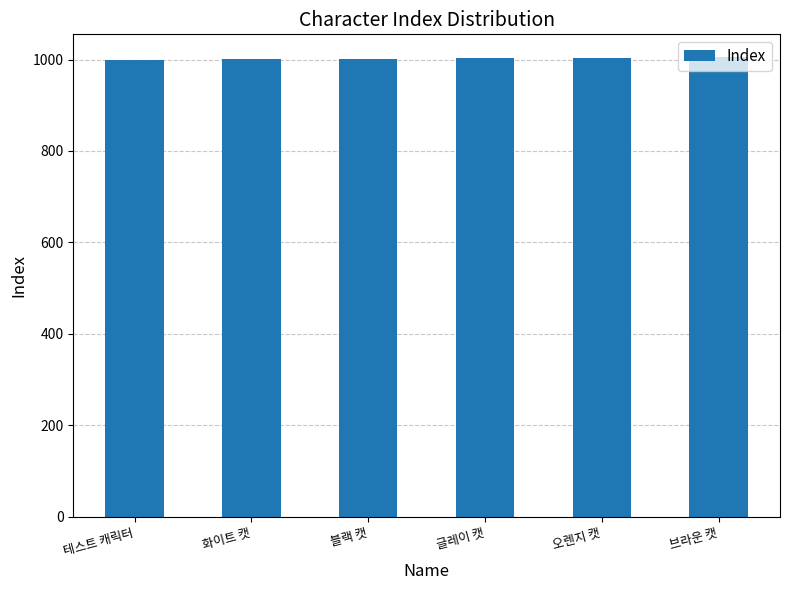

What is the change in value from 오렌지 캣 to 브라운 캣?

+1